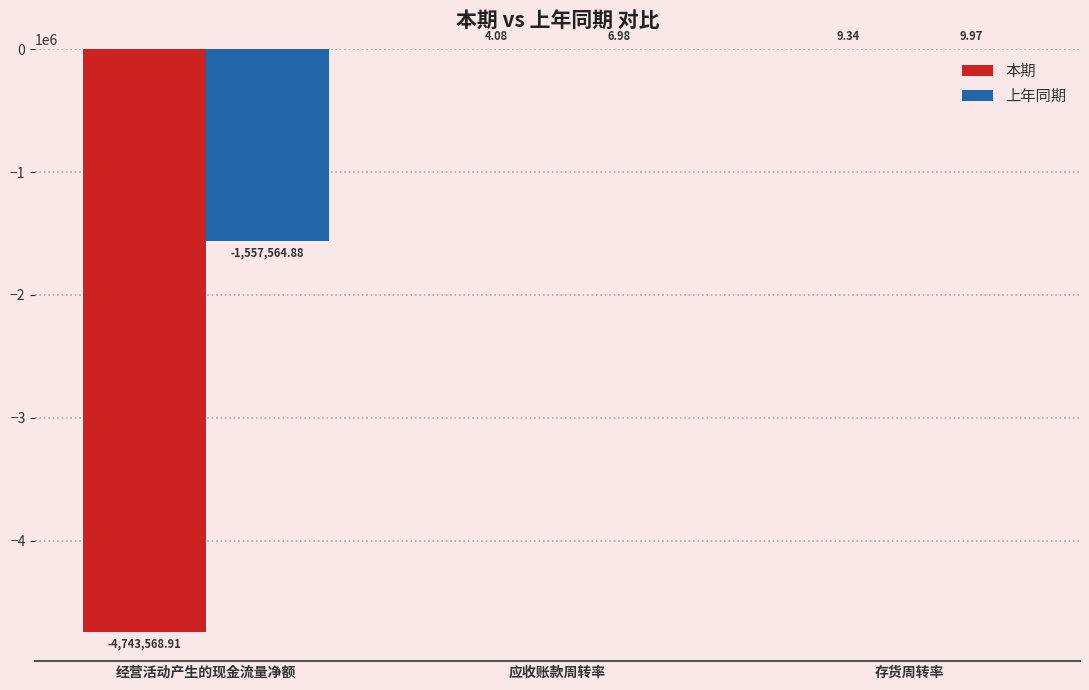

Where is 本期 nearest to the value -2371779?

应收账款周转率